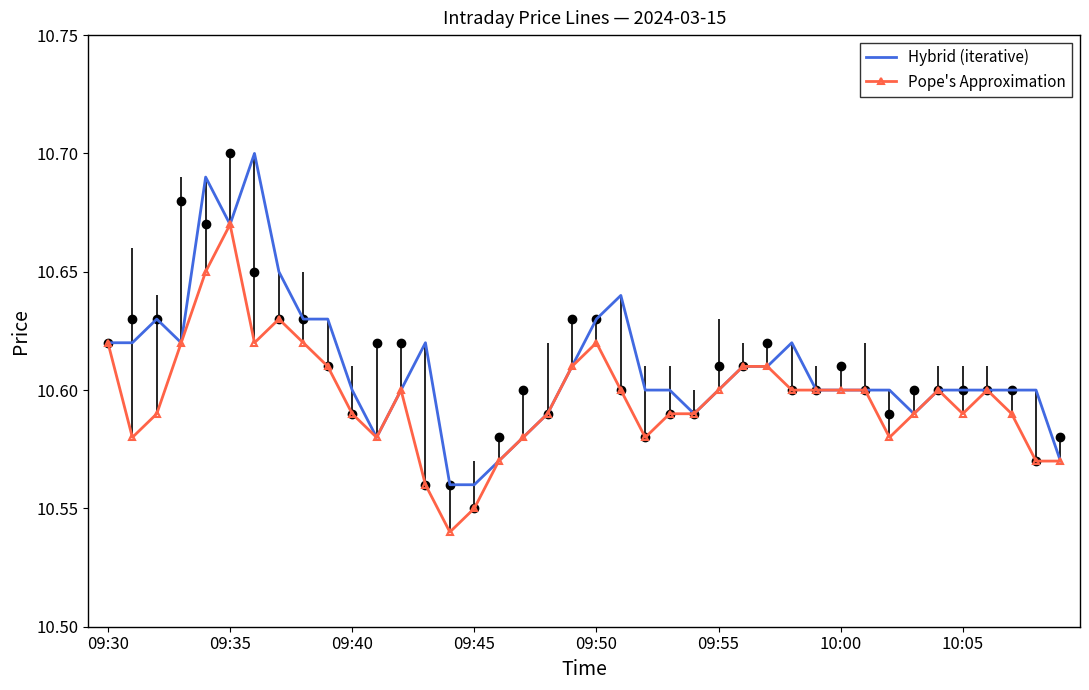

Rank the series by their average value, from highest to lowest.

Hybrid (iterative), Pope's Approximation